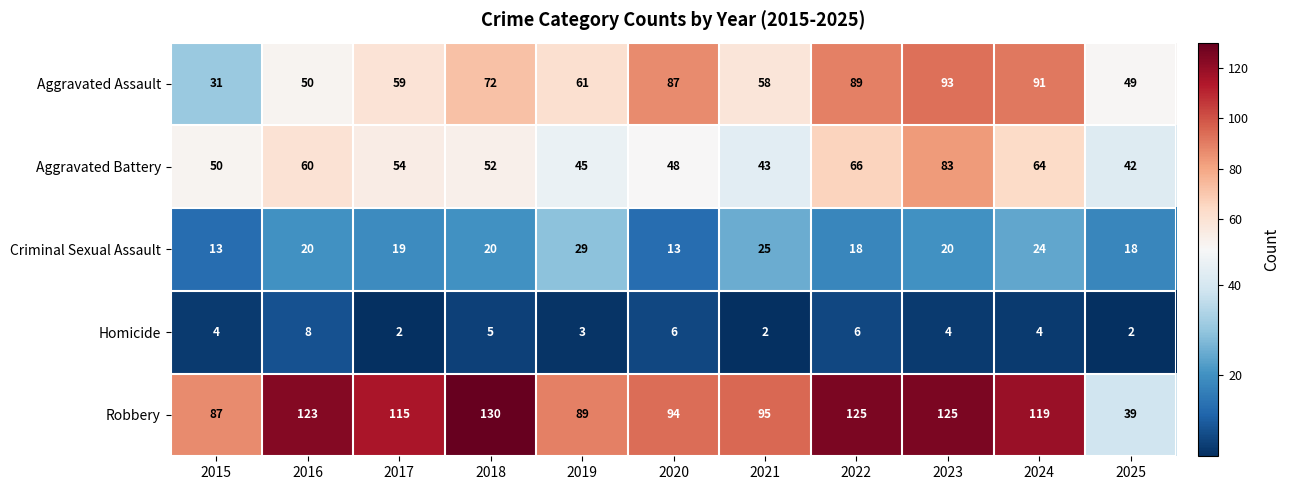

The value of Aggravated Assault at 2018 is 72. True or false?

True